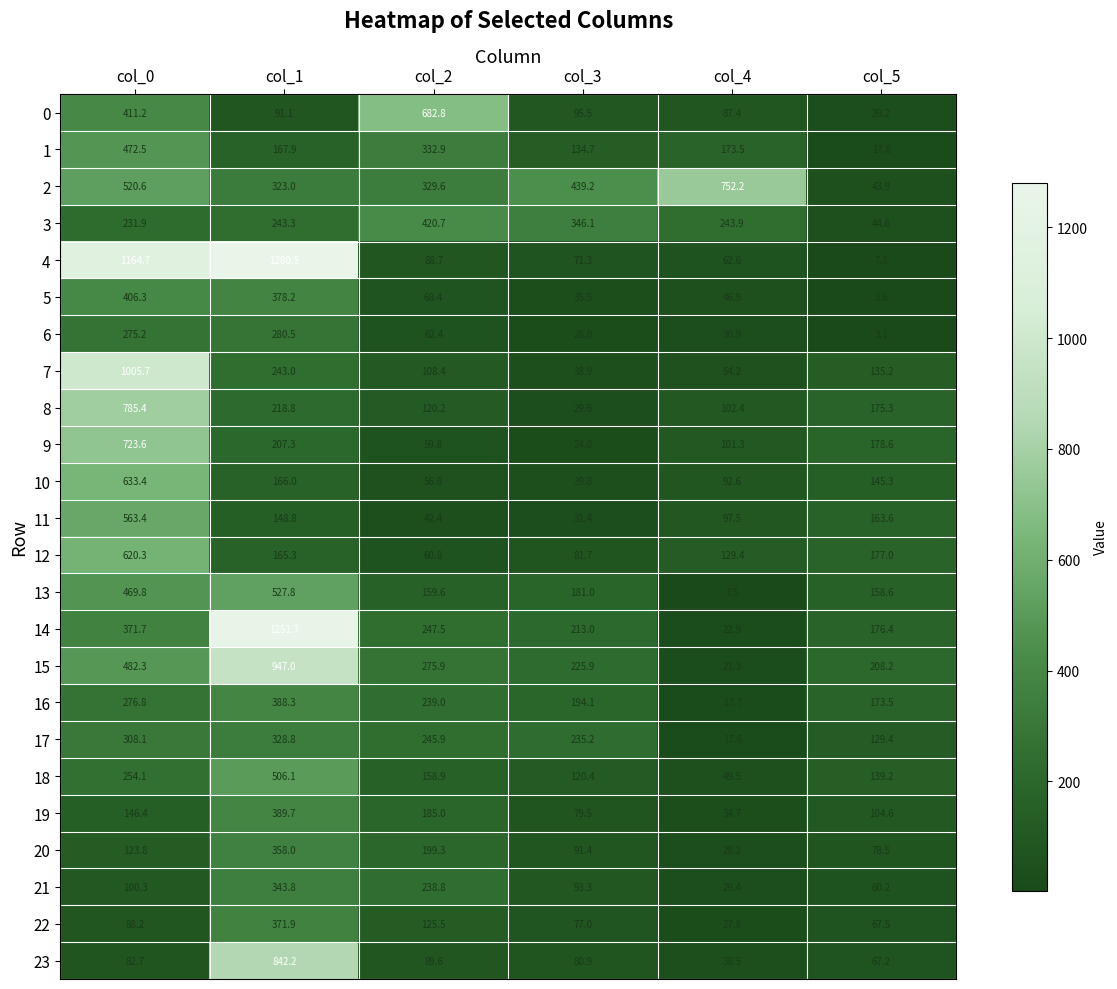

What is the difference between the maximum and minimum values in the 23 series?

803.7